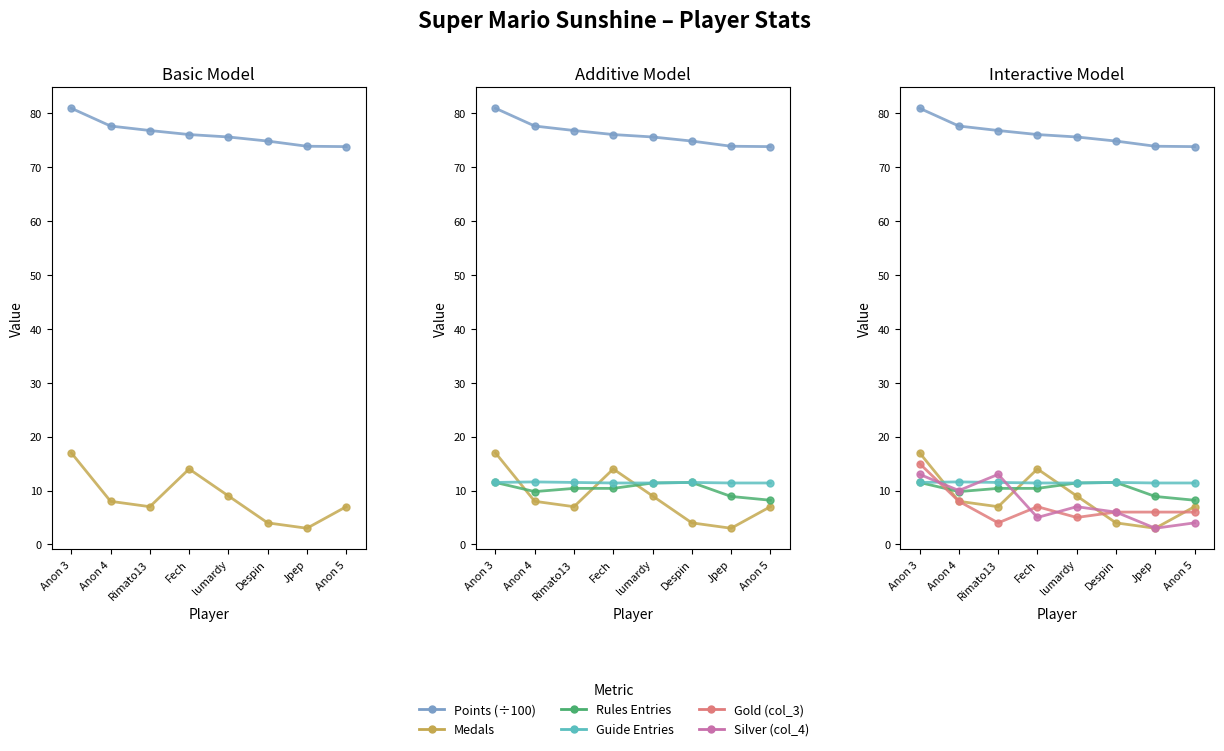

What are all the series names shown in the legend?

Points (÷100), Medals, Rules Entries, Guide Entries, Gold (col_3), Silver (col_4)